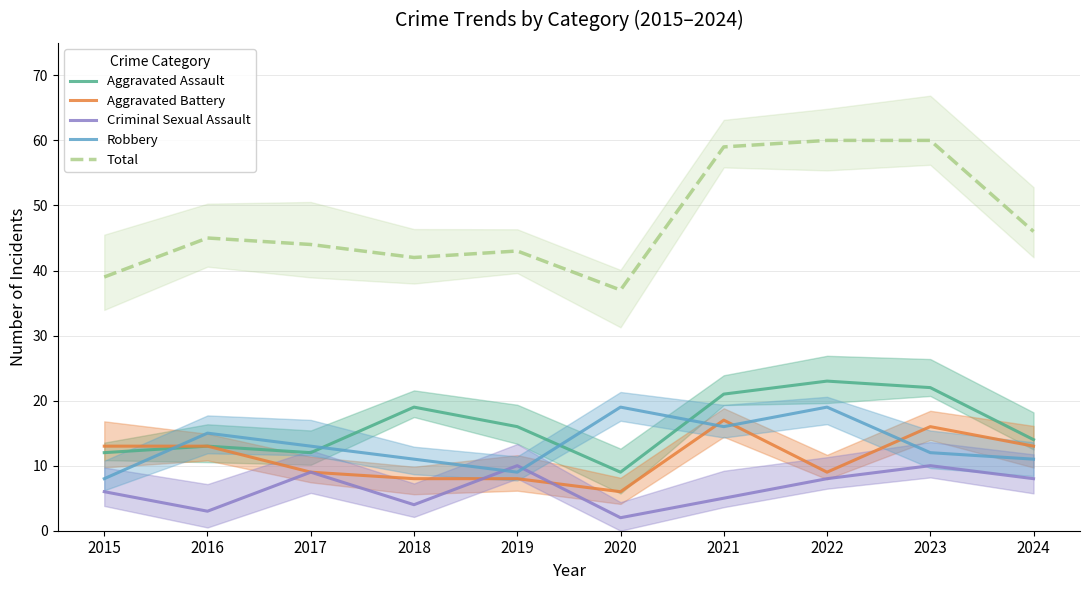

Reading left to right, what are all the values shown in this chart?

Aggravated Assault: 2015=12	2016=13	2017=12	2018=19	2019=16	2020=9	2021=21	2022=23	2023=22	2024=14
Aggravated Battery: 2015=13	2016=13	2017=9	2018=8	2019=8	2020=6	2021=17	2022=9	2023=16	2024=13
Criminal Sexual Assault: 2015=6	2016=3	2017=9	2018=4	2019=10	2020=2	2021=5	2022=8	2023=10	2024=8
Robbery: 2015=8	2016=15	2017=13	2018=11	2019=9	2020=19	2021=16	2022=19	2023=12	2024=11
Total: 2015=39	2016=45	2017=44	2018=42	2019=43	2020=37	2021=59	2022=60	2023=60	2024=46